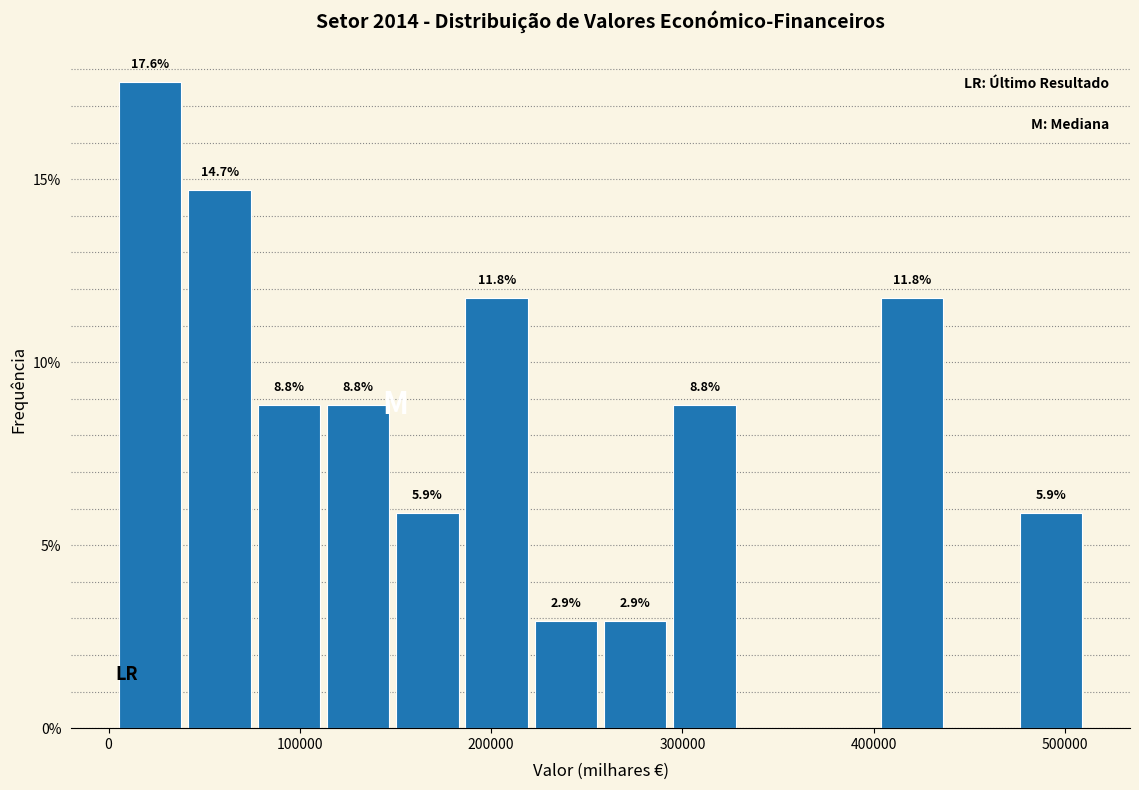

Read against the x-axis, roughly where is the centre of the tallest bar?

20000